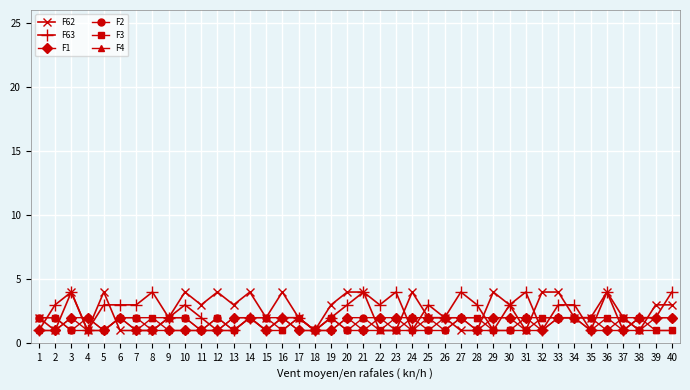

What is the greatest value displayed?

4